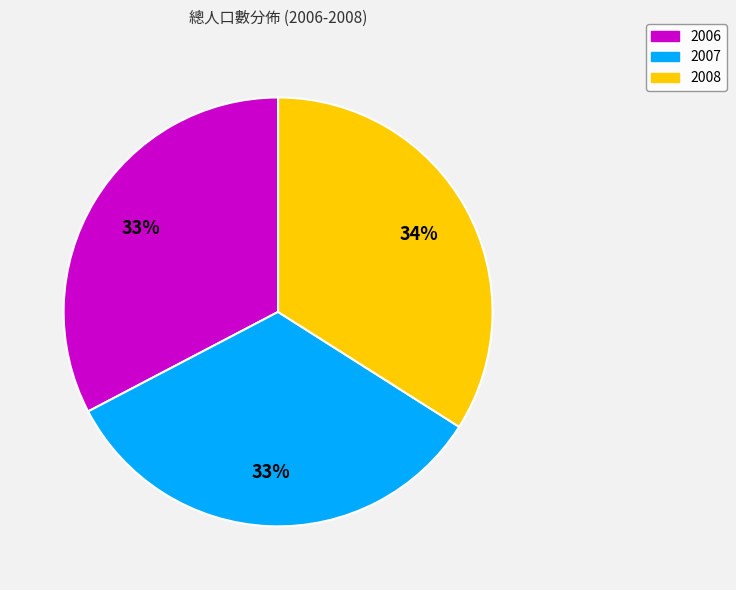

To the nearest percent, what portion does 2008 represent?

34%